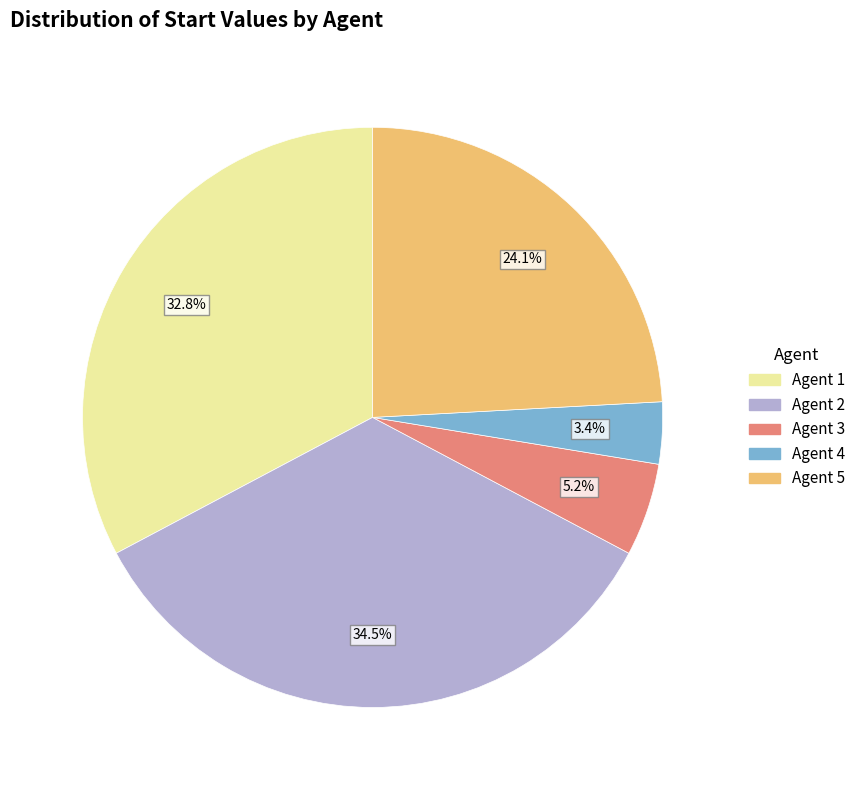

Between Agent 2 and Agent 4, which is larger?

Agent 2